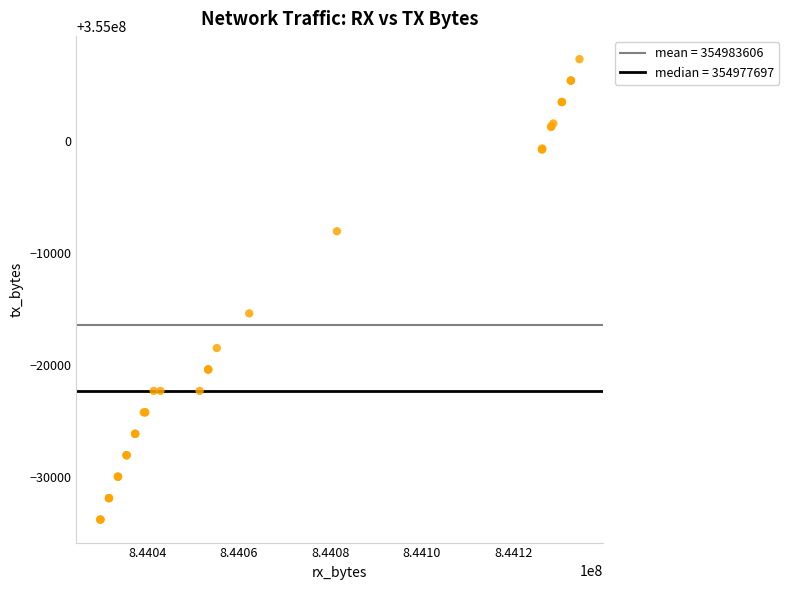

What Y value in the scatter plot is closest to 354986774?

354984626